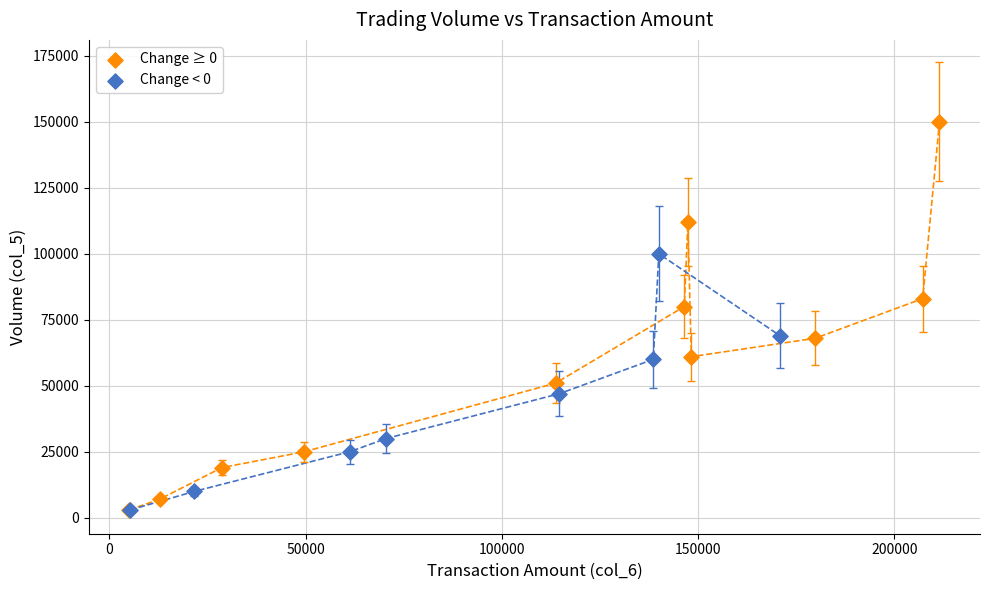

Which series has the largest Y range (max minus min)?

Change ≥ 0